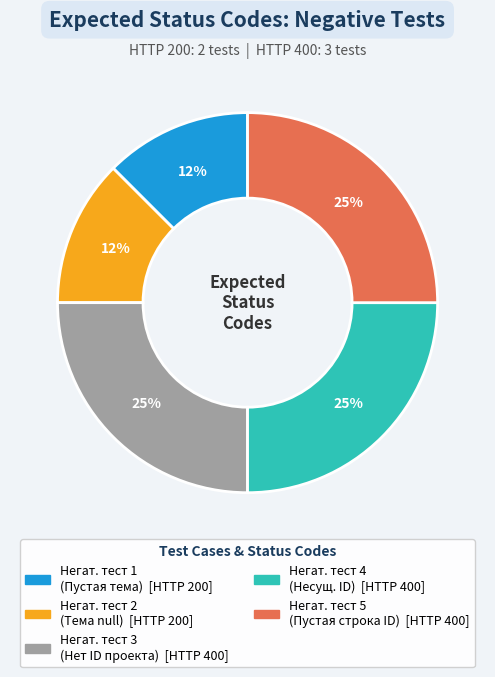

To the nearest percent, what is the average slice percentage?

20%